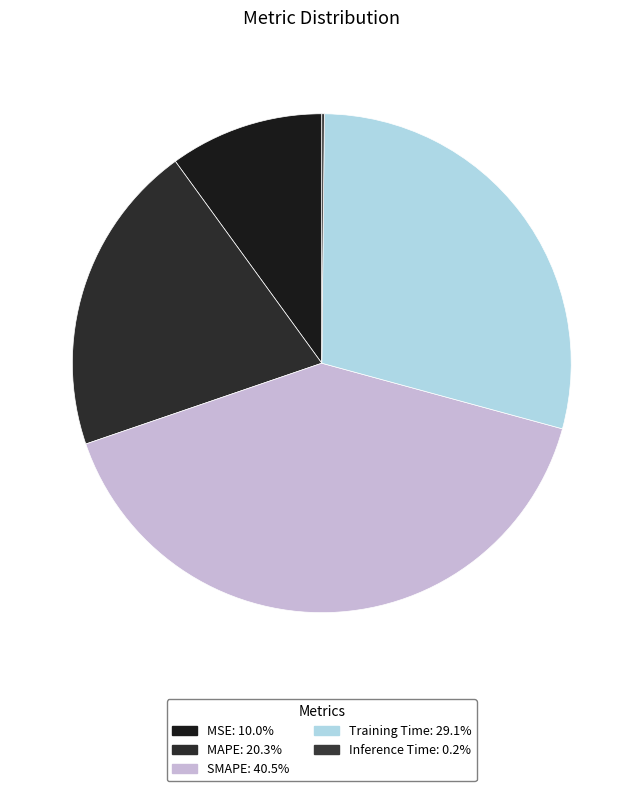

Which slice is the smallest?

Inference Time